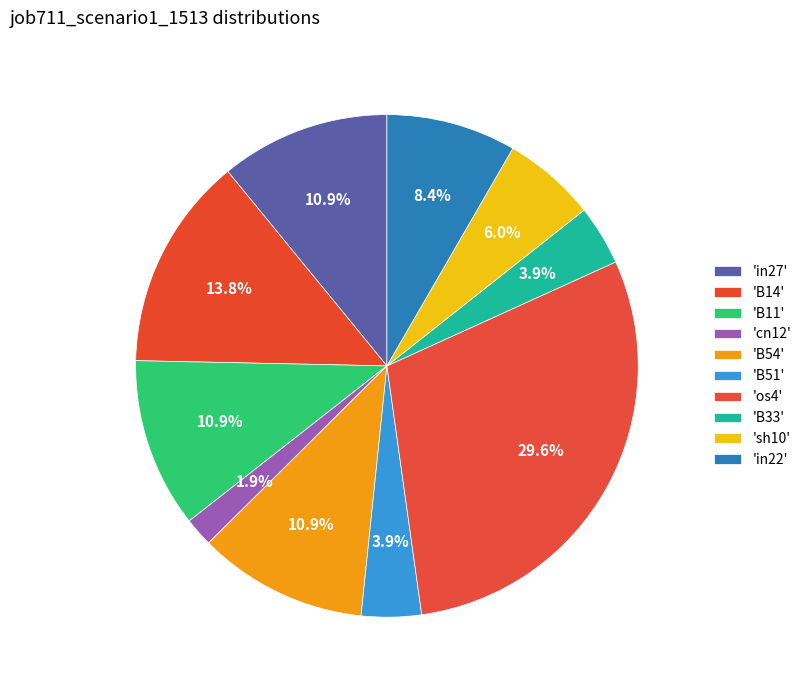

Rank the categories by value from lowest to highest.

cn12, B51, B33, sh10, in22, in27, B11, B54, B14, os4